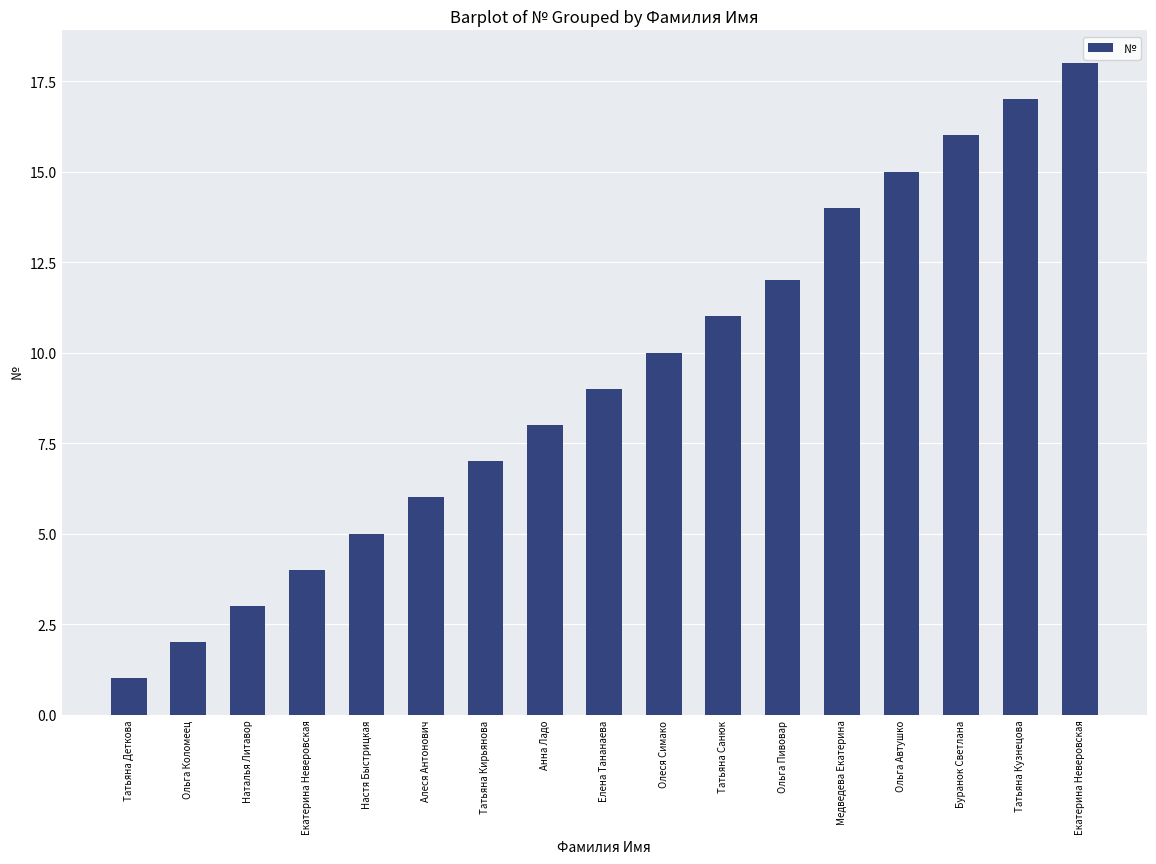

Count the number of categories in the chart.

17